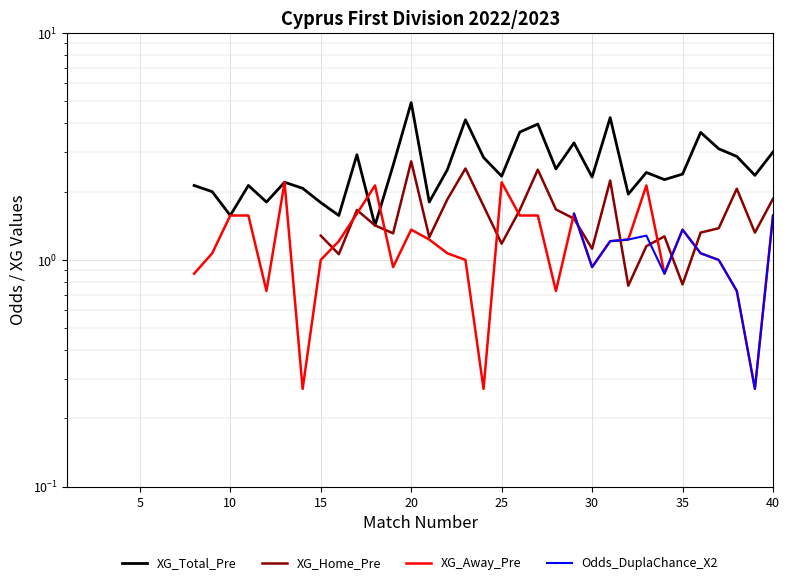

True or false: XG_Total_Pre has a value of 1.1 at 35.

False